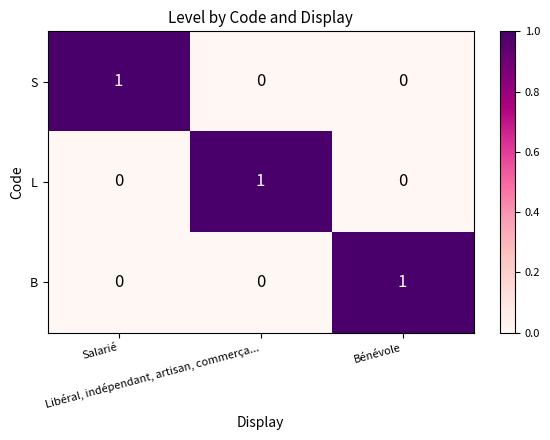

How many series are shown in this chart?

3